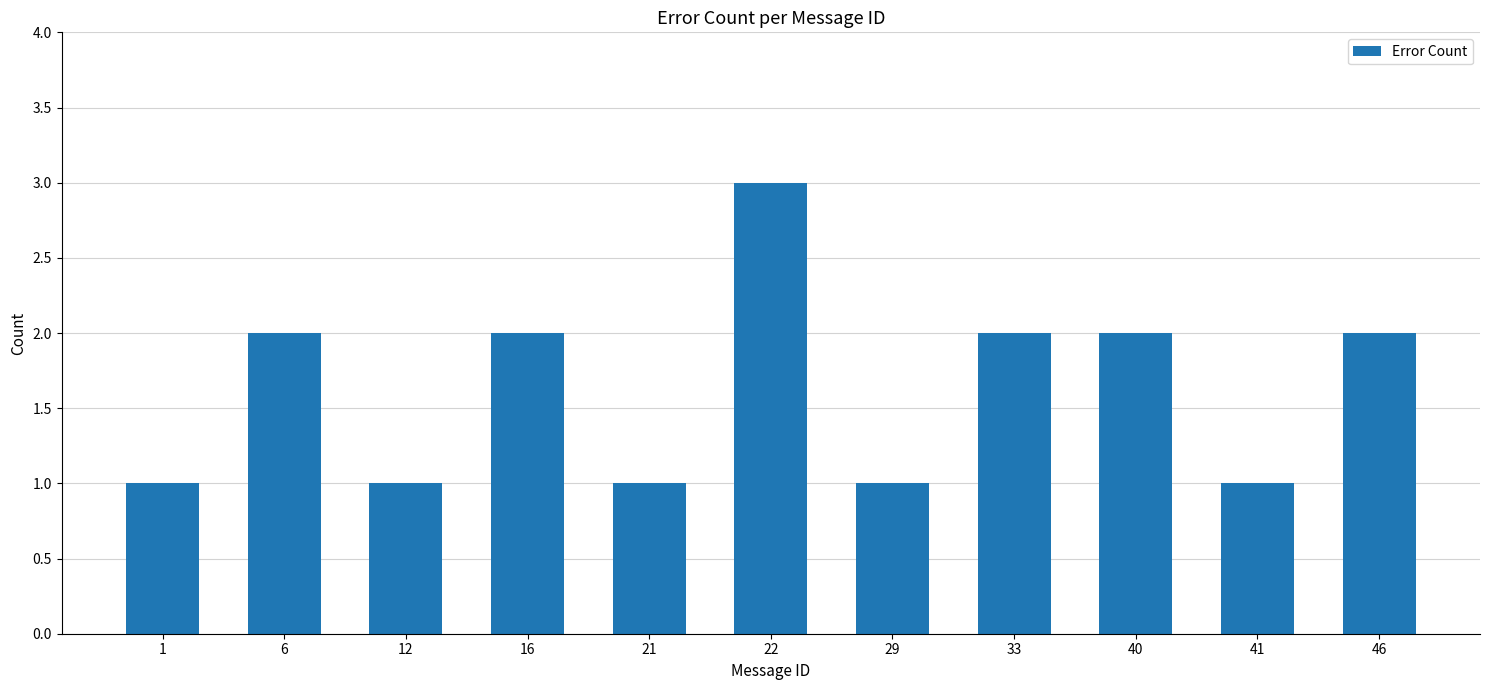

How many data points does each series have?

11